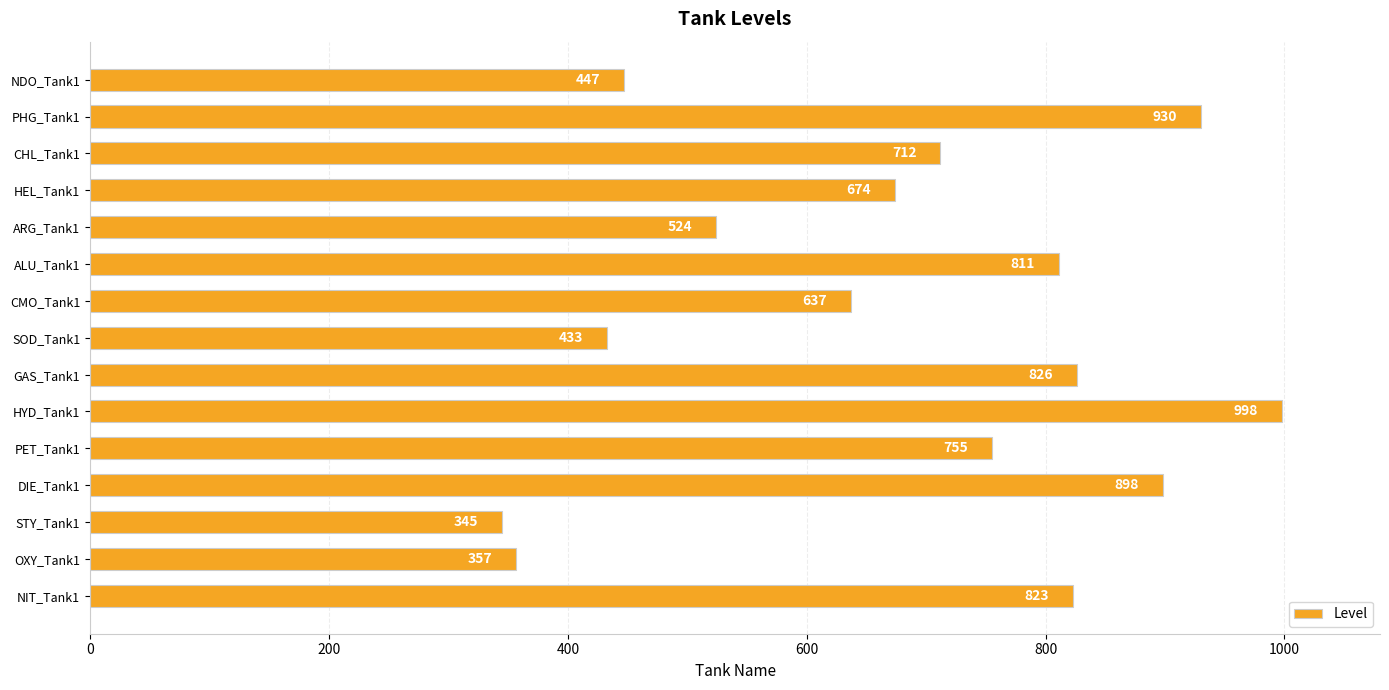

What is the sum of all values?

10170